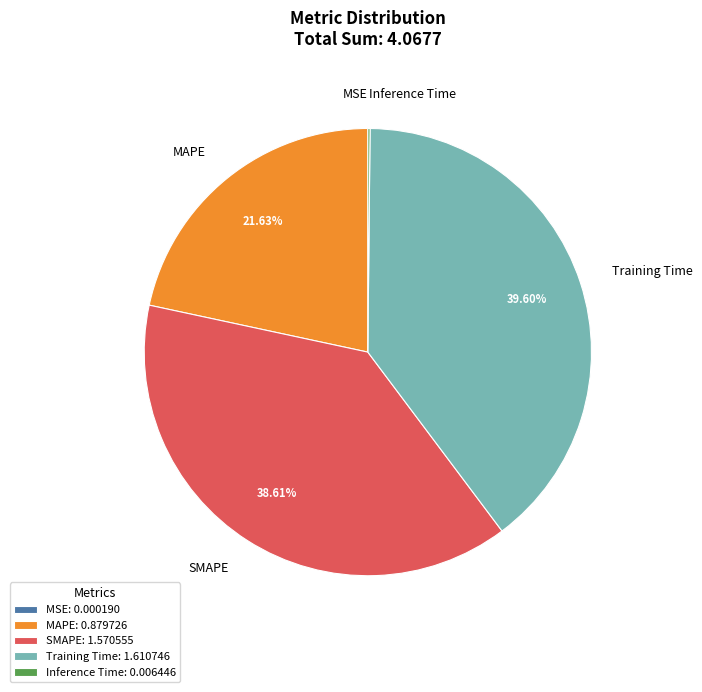

What percentage is the Training Time slice, to the nearest percent?

40%